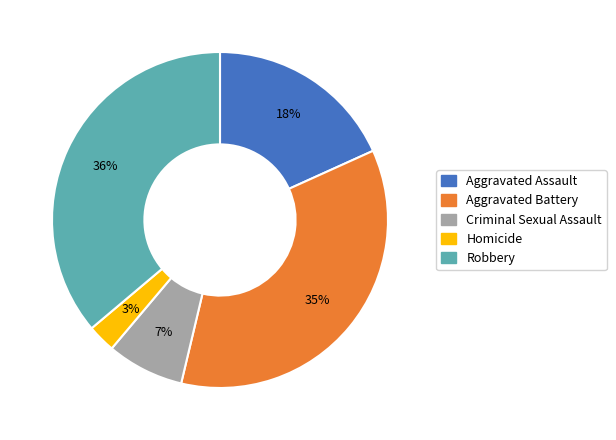

What is the smallest slice in the pie chart?

Homicide